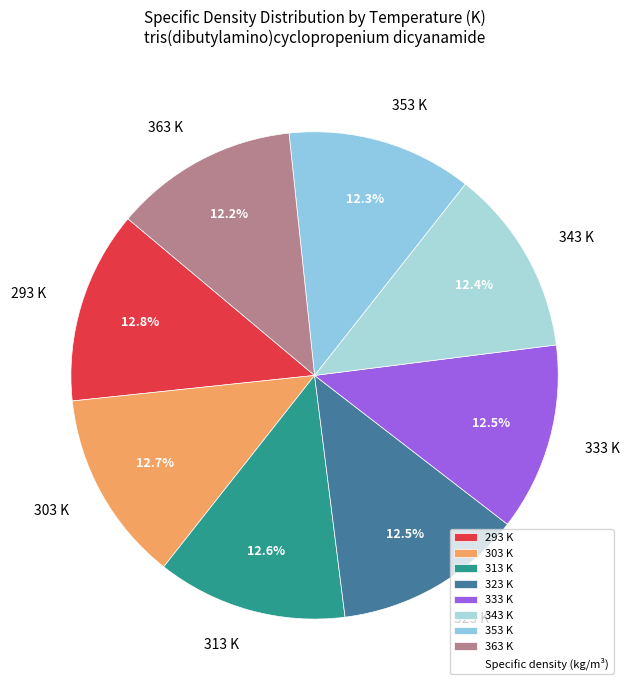

Does 303 K account for over 50% of the chart?

No